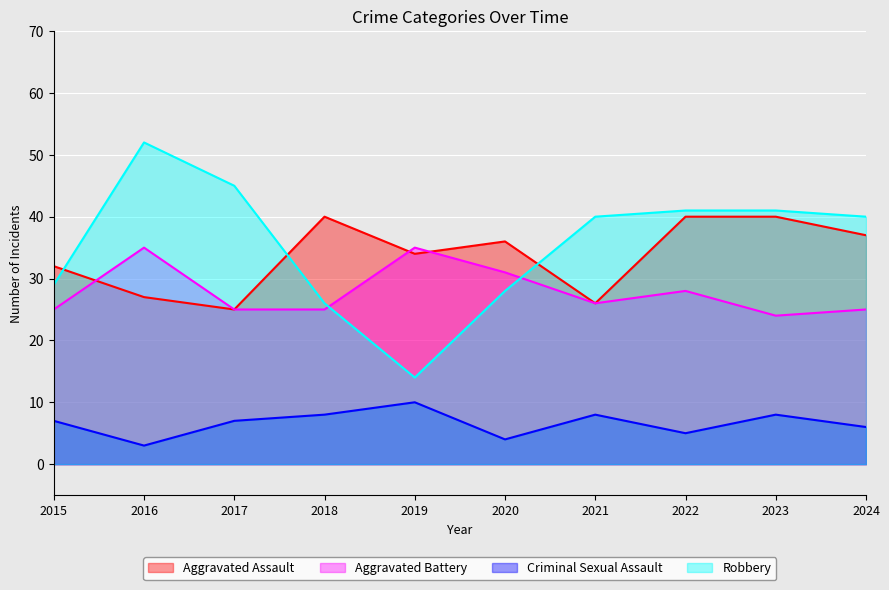

What value does the Robbery series have at 2015, to the nearest 5?

30